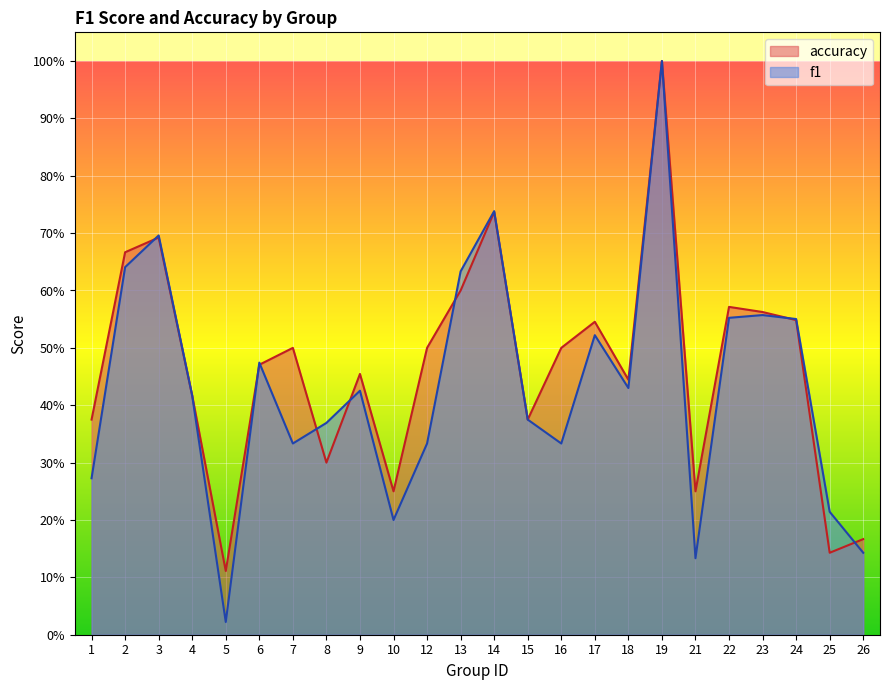

Which series ends up on top after the final intersection of f1 and accuracy?

accuracy